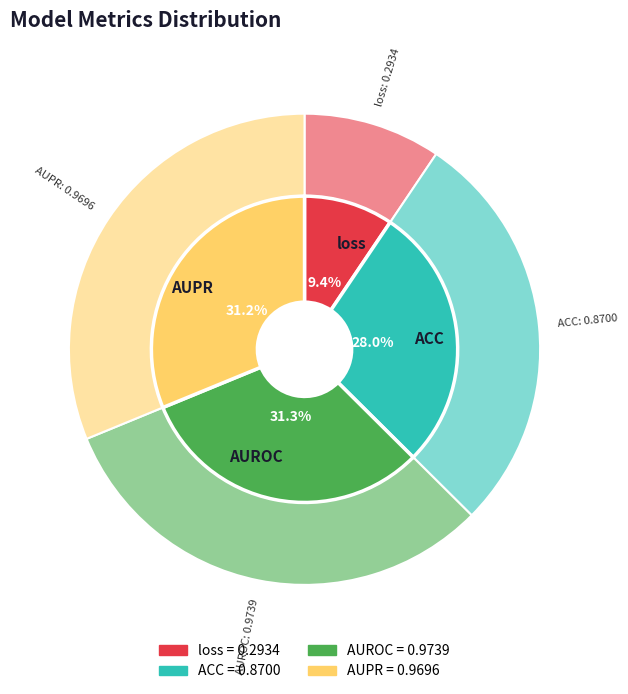

True or false: AUPR accounts for 31% of the total.

True